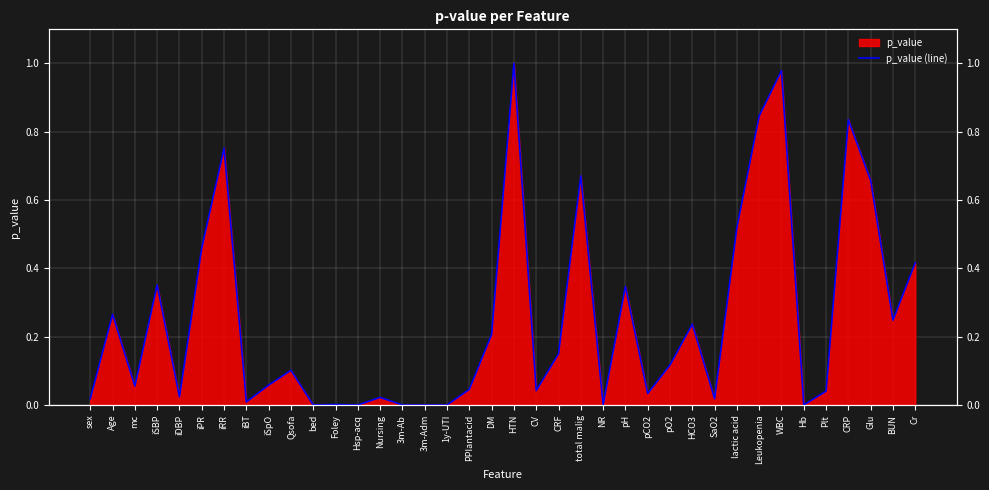

What is the average value?

0.3